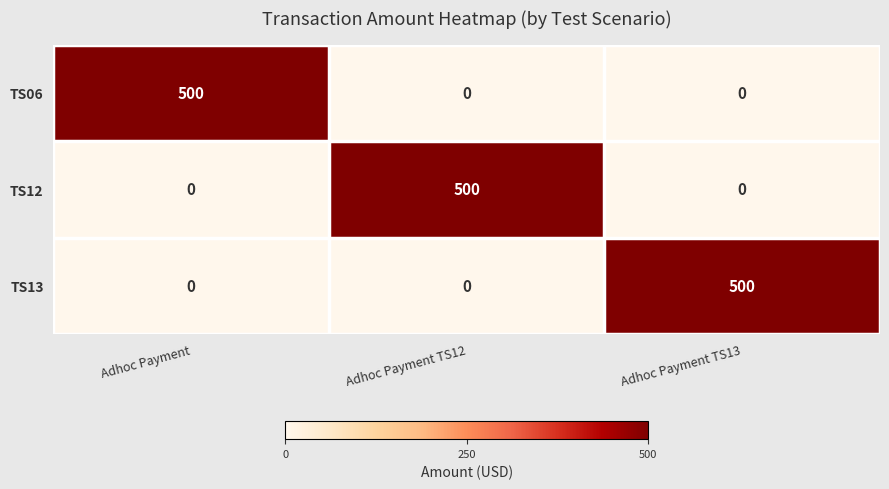

Reading right to left, what are all the values shown in this chart?

TS06: Adhoc Payment TS13=0	Adhoc Payment TS12=0	Adhoc Payment=500
TS12: Adhoc Payment TS13=0	Adhoc Payment TS12=500	Adhoc Payment=0
TS13: Adhoc Payment TS13=500	Adhoc Payment TS12=0	Adhoc Payment=0